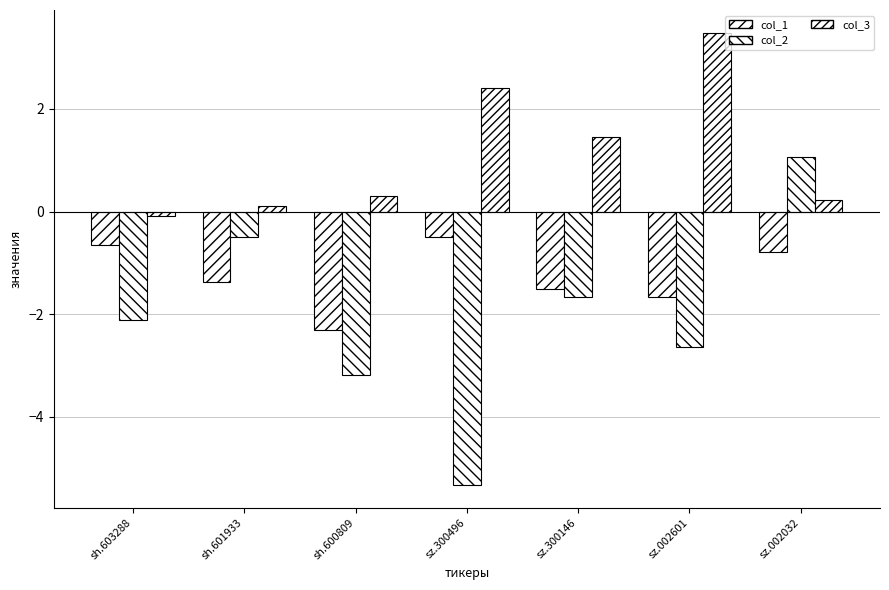

At how many categories does at least one series exceed 3?

1